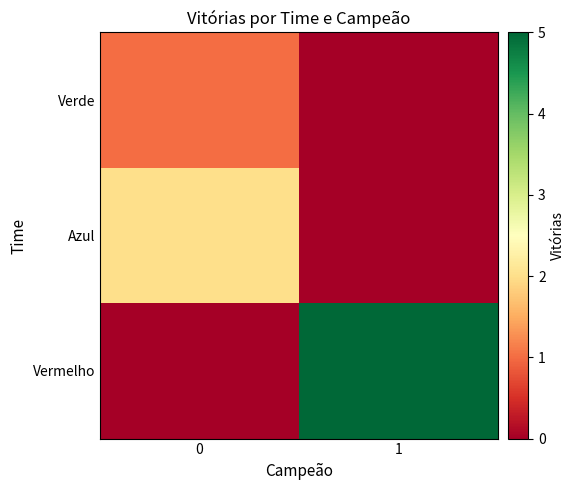

Rank the series at 1 from lowest to highest value.

Azul, Verde, Vermelho